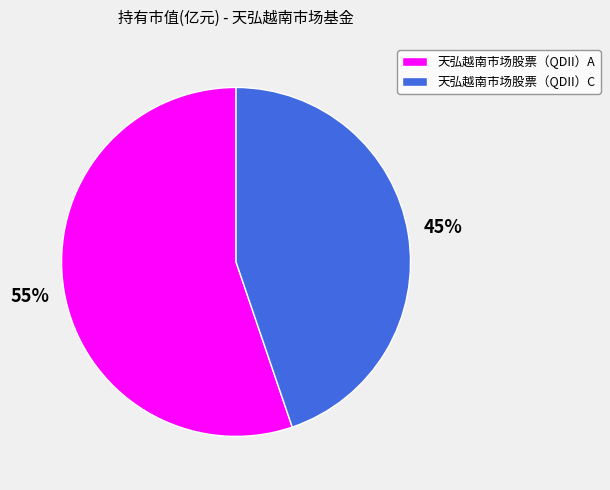

Does 天弘越南市场股票（QDII）C account for over 50% of the chart?

No